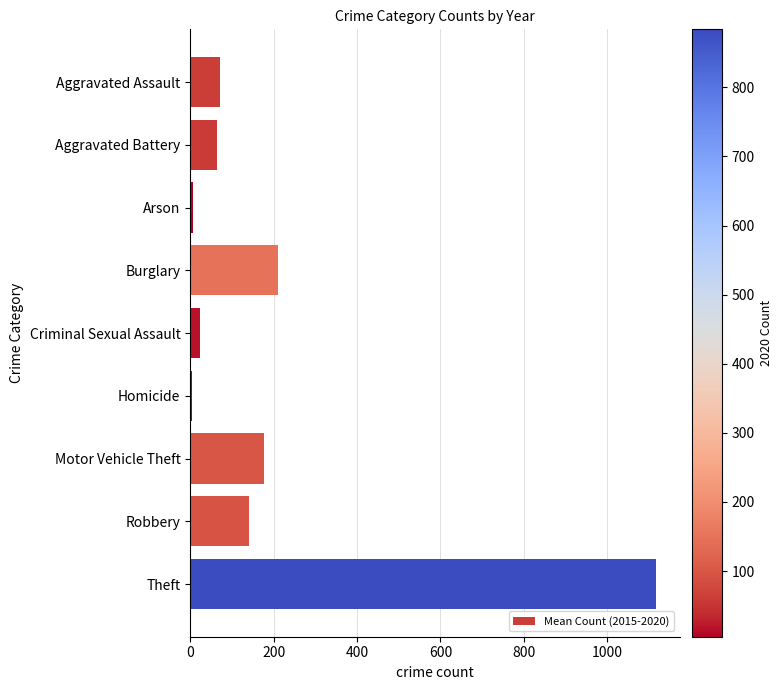

Which label corresponds to the largest value in the chart?

Theft